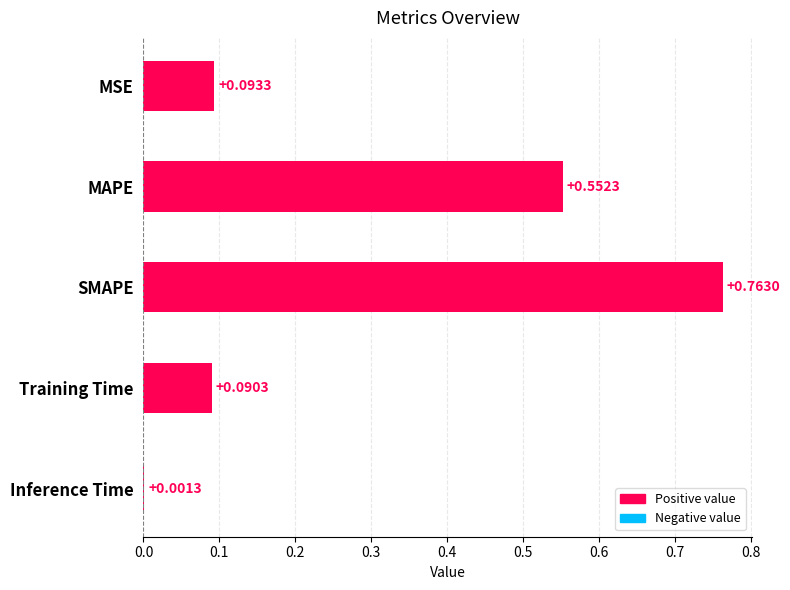

What is the sum of all values?

1.5